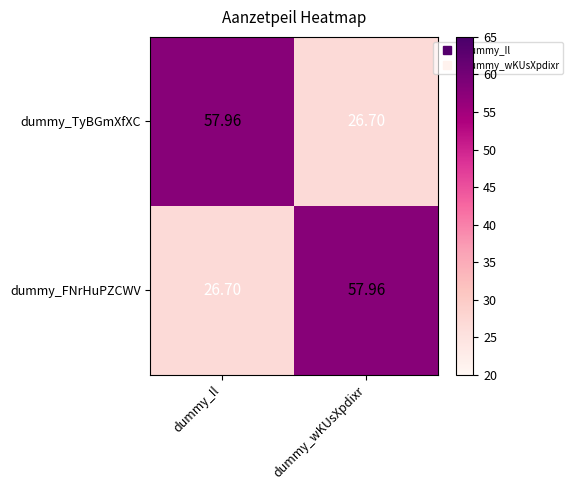

Which category has the lowest value in the dummy_FNrHuPZCWV series?

dummy_Il